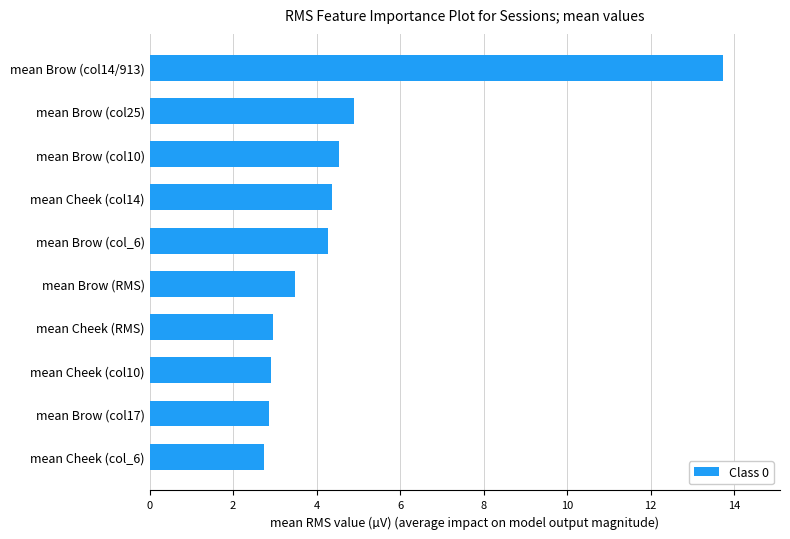

True or false: the data shows 23.9 at mean Brow (col14/913).

False